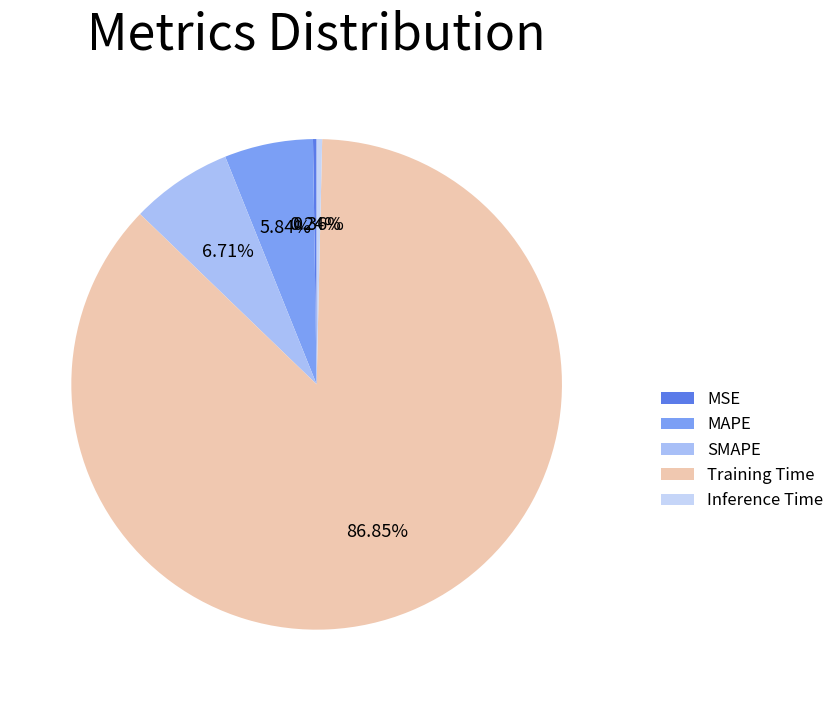

How many slices are in this pie chart?

5